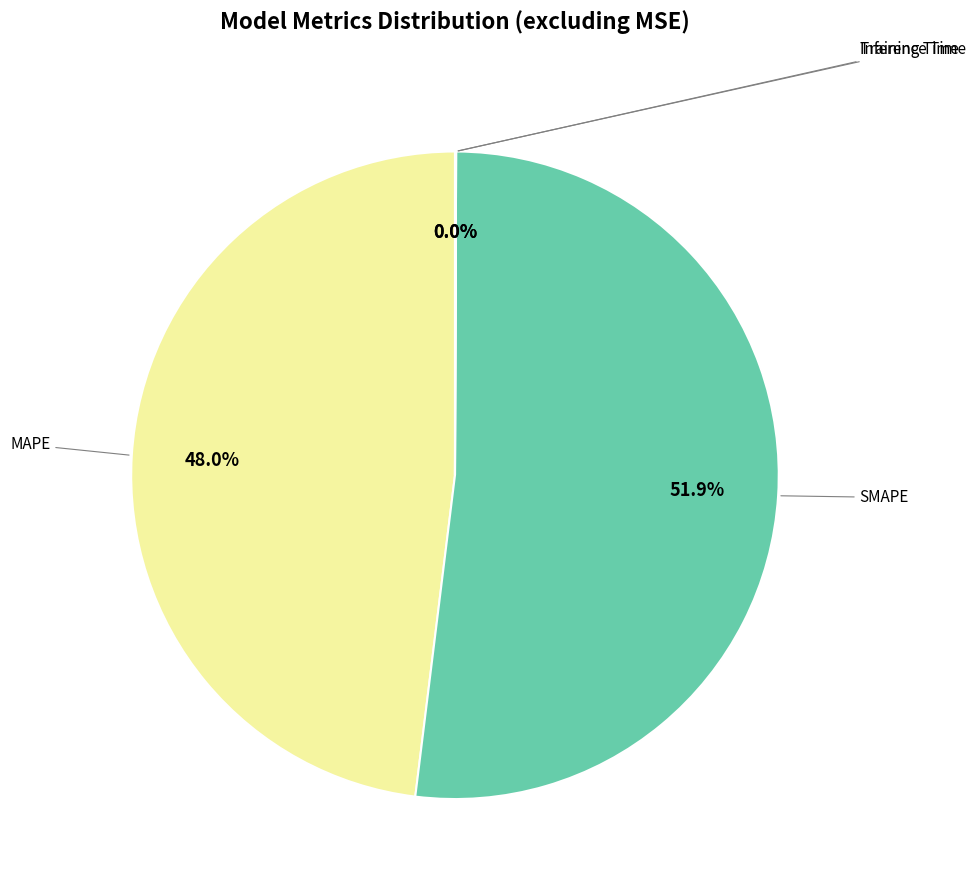

Does any single category account for the majority?

Yes